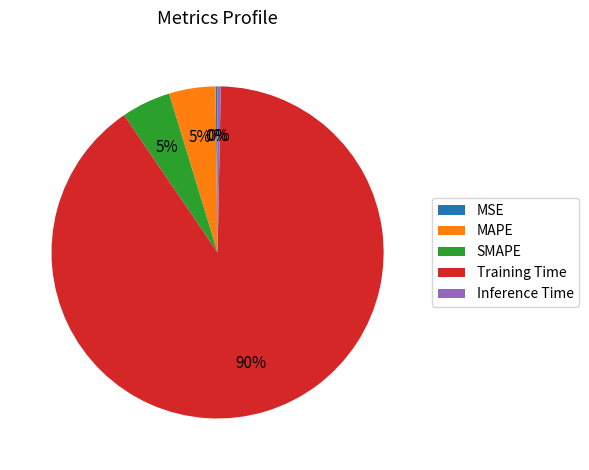

To the nearest percent, what portion does Training Time represent?

90%